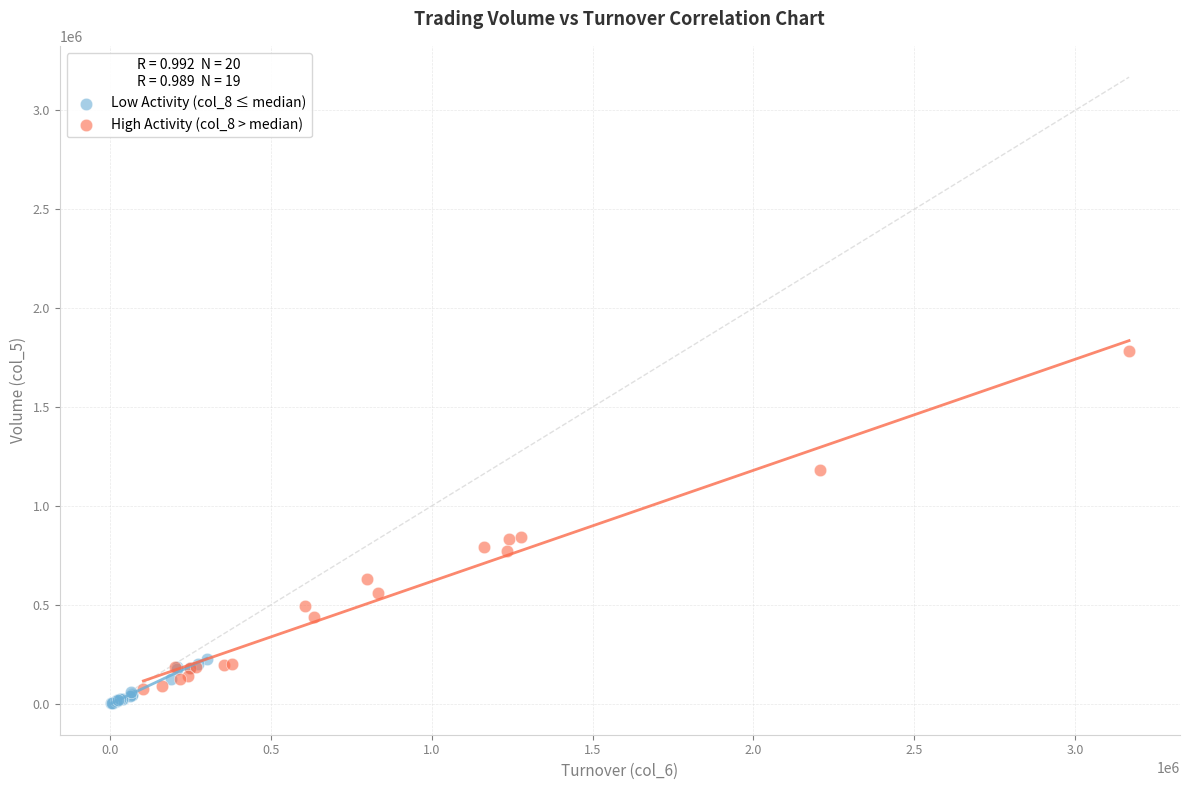

Which series has the largest Y range (max minus min)?

High Activity (col_8 > median)